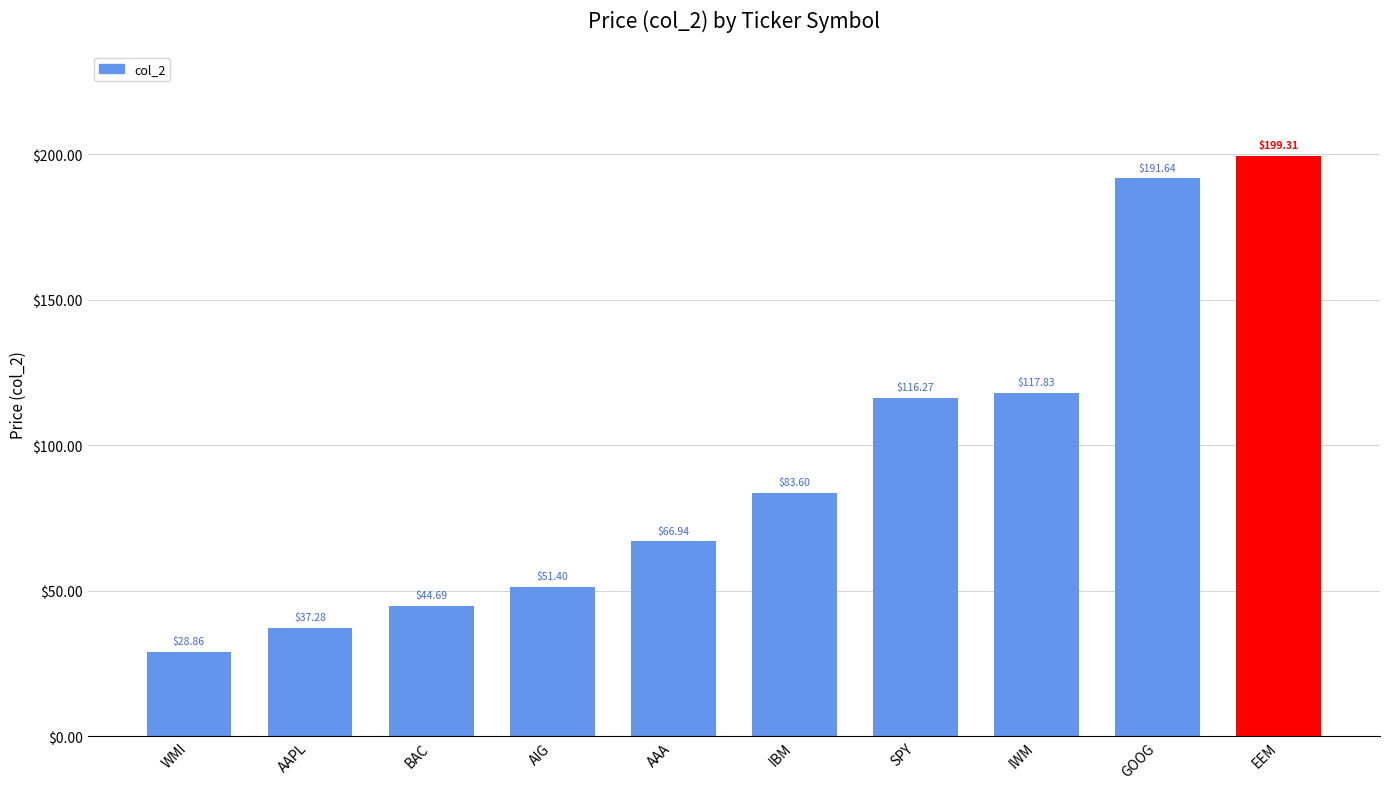

What is the label of the 1st bar from the right?

EEM